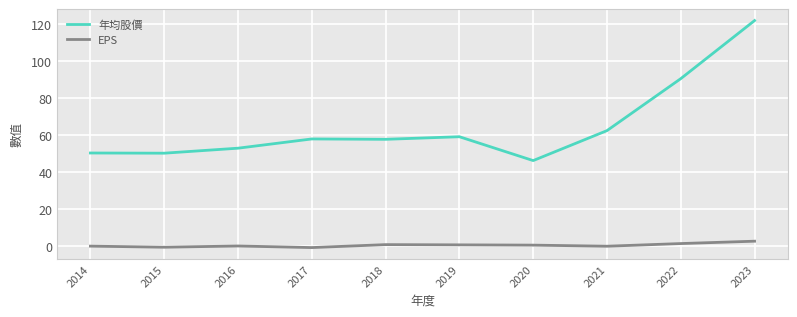

List the series in order of their peak value, lowest first.

EPS, 年均股價